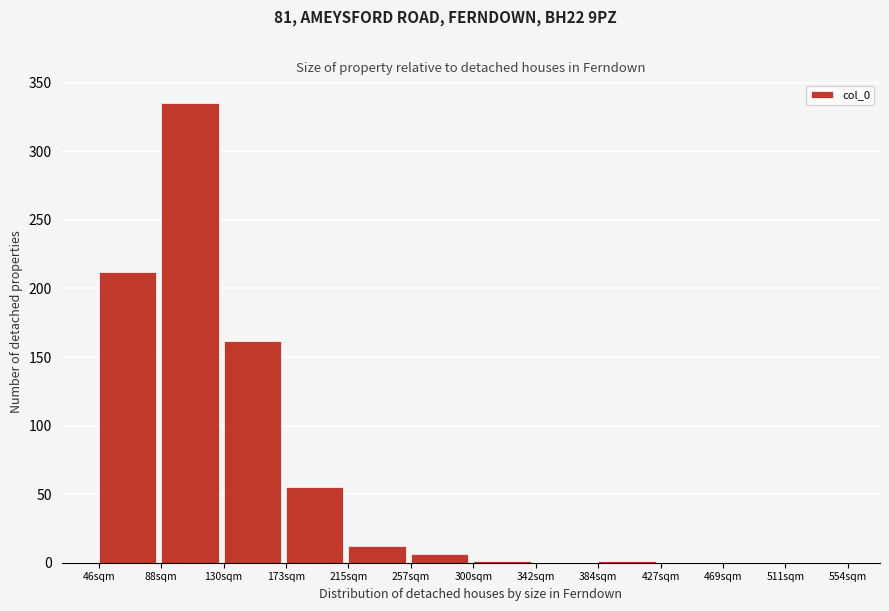

Reading left to right, list every bar in this chart as the range it spans on the x-axis followed by its height. Neither the bar edges nor the heights are printed on the chart, so give them approximately, as read against the axes.

45 to 90: 210
90 to 130: 335
130 to 175: 160
175 to 215: 55
215 to 260: 10
260 to 300: 5
300 to 340: under 5
340 to 385: 0
385 to 425: under 5
425 to 470: 0
470 to 510: 0
510 to 555: 0